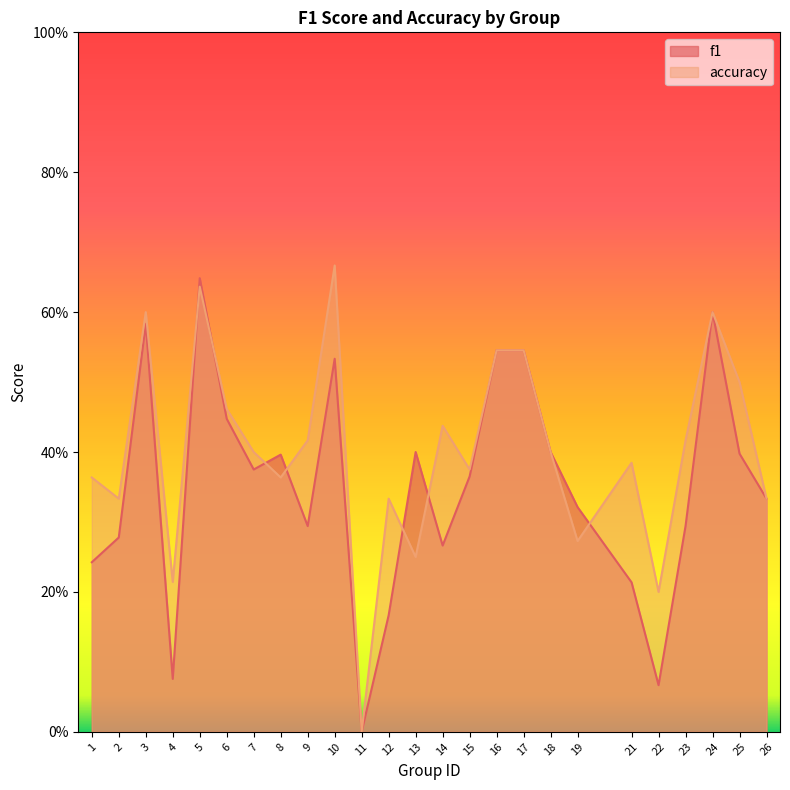

True or false: f1 and accuracy cross at least once.

True